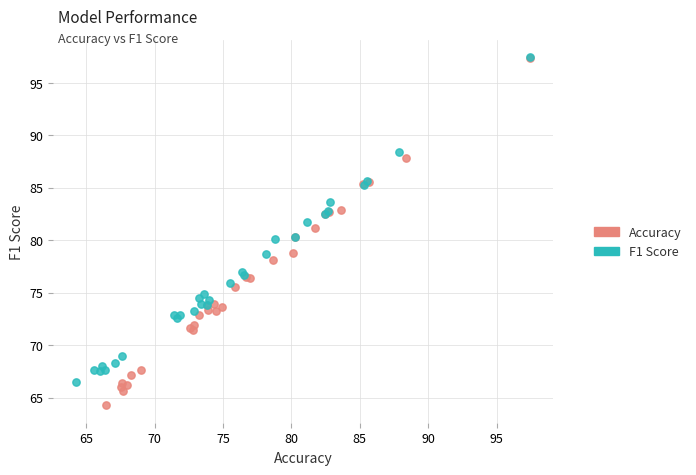

Which series reaches the minimum Y coordinate?

Accuracy